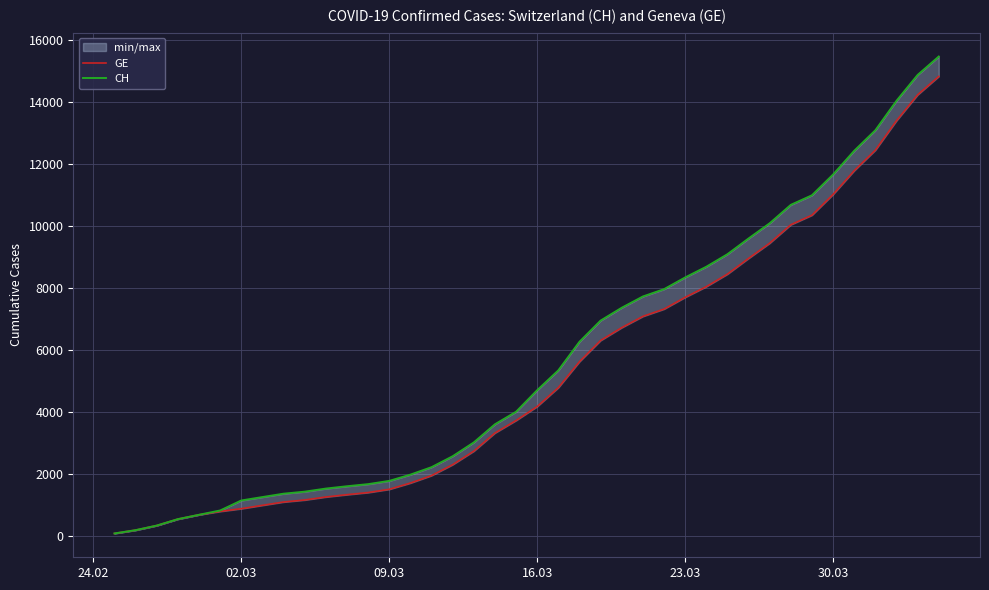

Reading right to left, transcribe all the data shown in this chart.

GE: 14828	14234	13399	12448	11785	11019	10348	10039	9444	8953	8445	8040	7695	7316	7080	6717	6302	5618	4780	4170	3719	3315	2729	2293	1940	1699	1497	1392	1324	1249	1152	1087	980	871	783	674	534	326	178	72
CH: 15470	14876	14041	13090	12427	11661	10990	10681	10086	9595	9087	8682	8337	7958	7722	7359	6944	6260	5337	4697	4000	3596	3010	2564	2211	1970	1768	1663	1595	1520	1420	1355	1246	1136	813	674	534	326	178	72